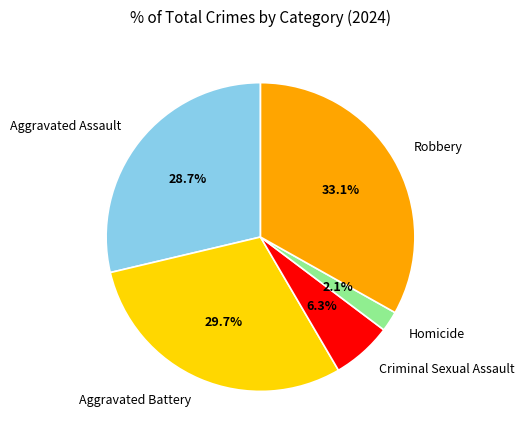

To the nearest percent, what is the difference between the Aggravated Assault and Aggravated Battery slice percentages?

1%